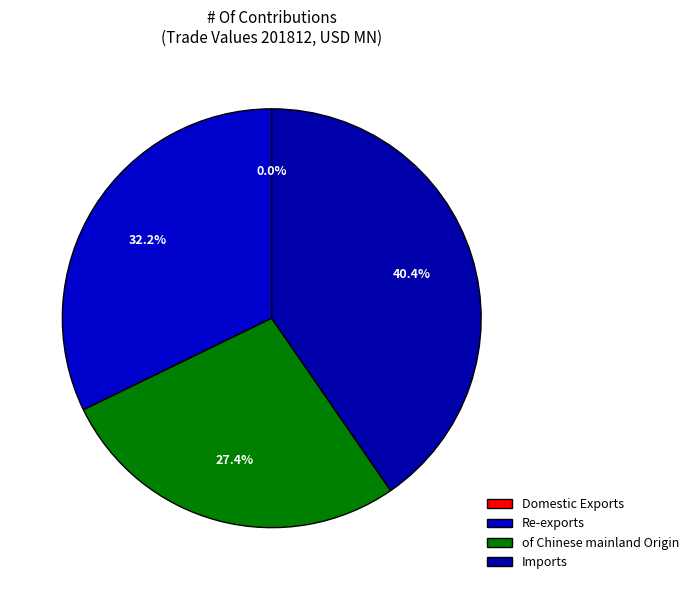

Is it true that Domestic Exports is 1% of the pie?

False